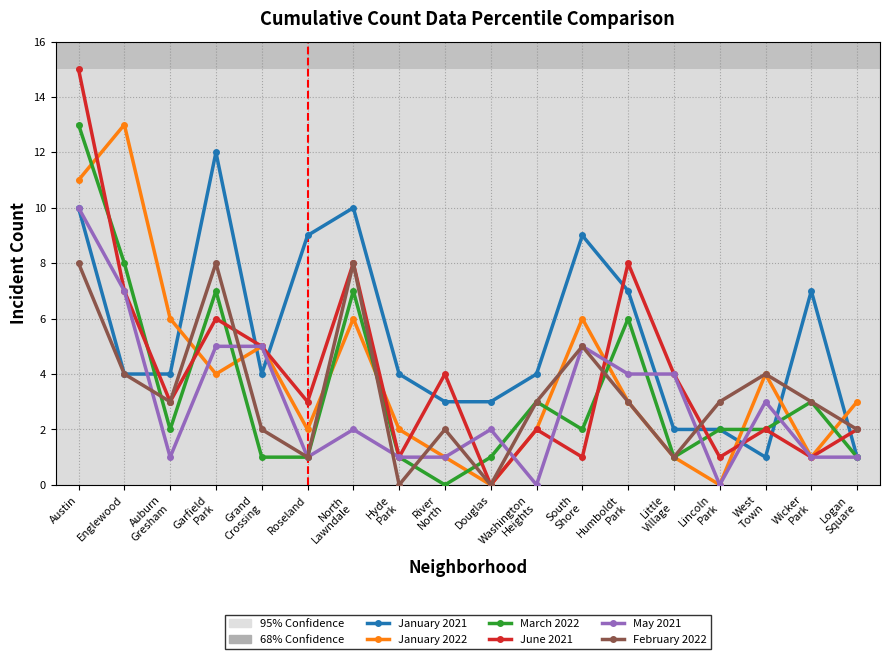

Reading left to right, what are all the values shown in this chart?

January 2021: Austin=10	Englewood=4	Auburn
Gresham=4	Garfield
Park=12	Grand
Crossing=4	Roseland=9	North
Lawndale=10	Hyde
Park=4	River
North=3	Douglas=3	Washington
Heights=4	South
Shore=9	Humboldt
Park=7	Little
Village=2	Lincoln
Park=2	West
Town=1	Wicker
Park=7	Logan
Square=1
January 2022: Austin=11	Englewood=13	Auburn
Gresham=6	Garfield
Park=4	Grand
Crossing=5	Roseland=2	North
Lawndale=6	Hyde
Park=2	River
North=1	Douglas=0	Washington
Heights=2	South
Shore=6	Humboldt
Park=3	Little
Village=1	Lincoln
Park=0	West
Town=4	Wicker
Park=1	Logan
Square=3
March 2022: Austin=13	Englewood=8	Auburn
Gresham=2	Garfield
Park=7	Grand
Crossing=1	Roseland=1	North
Lawndale=7	Hyde
Park=1	River
North=0	Douglas=1	Washington
Heights=3	South
Shore=2	Humboldt
Park=6	Little
Village=1	Lincoln
Park=2	West
Town=2	Wicker
Park=3	Logan
Square=1
June 2021: Austin=15	Englewood=7	Auburn
Gresham=3	Garfield
Park=6	Grand
Crossing=5	Roseland=3	North
Lawndale=8	Hyde
Park=1	River
North=4	Douglas=0	Washington
Heights=2	South
Shore=1	Humboldt
Park=8	Little
Village=4	Lincoln
Park=1	West
Town=2	Wicker
Park=1	Logan
Square=2
May 2021: Austin=10	Englewood=7	Auburn
Gresham=1	Garfield
Park=5	Grand
Crossing=5	Roseland=1	North
Lawndale=2	Hyde
Park=1	River
North=1	Douglas=2	Washington
Heights=0	South
Shore=5	Humboldt
Park=4	Little
Village=4	Lincoln
Park=0	West
Town=3	Wicker
Park=1	Logan
Square=1
February 2022: Austin=8	Englewood=4	Auburn
Gresham=3	Garfield
Park=8	Grand
Crossing=2	Roseland=1	North
Lawndale=8	Hyde
Park=0	River
North=2	Douglas=0	Washington
Heights=3	South
Shore=5	Humboldt
Park=3	Little
Village=1	Lincoln
Park=3	West
Town=4	Wicker
Park=3	Logan
Square=2